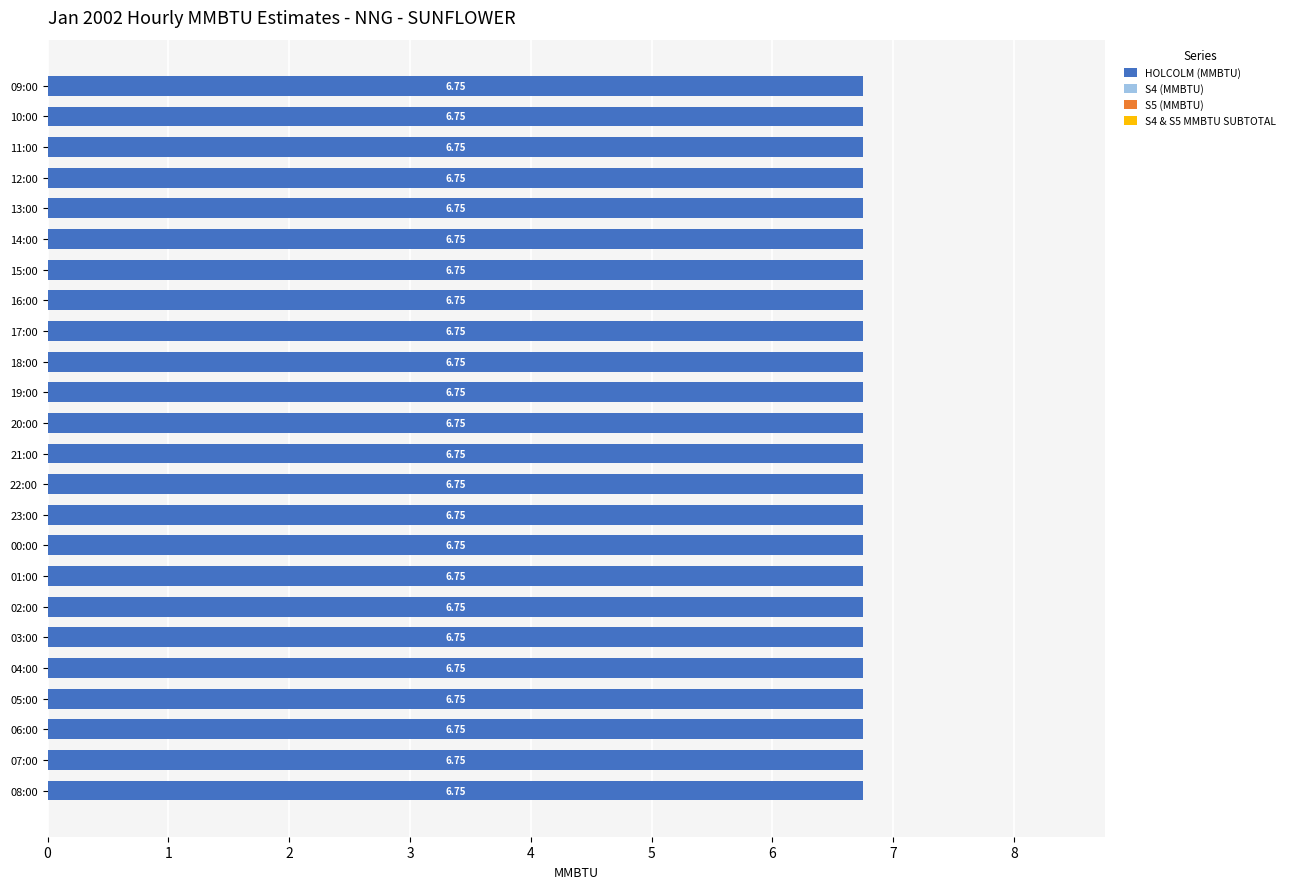

List the labels in order of S4 & S5 MMBTU SUBTOTAL value, smallest first.

09:00, 10:00, 11:00, 12:00, 13:00, 14:00, 15:00, 16:00, 17:00, 18:00, 19:00, 20:00, 21:00, 22:00, 23:00, 00:00, 01:00, 02:00, 03:00, 04:00, 05:00, 06:00, 07:00, 08:00